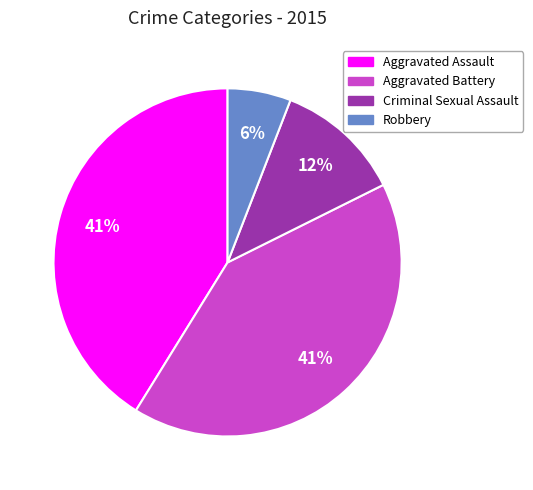

Is there any slice that represents more than half of the pie?

No